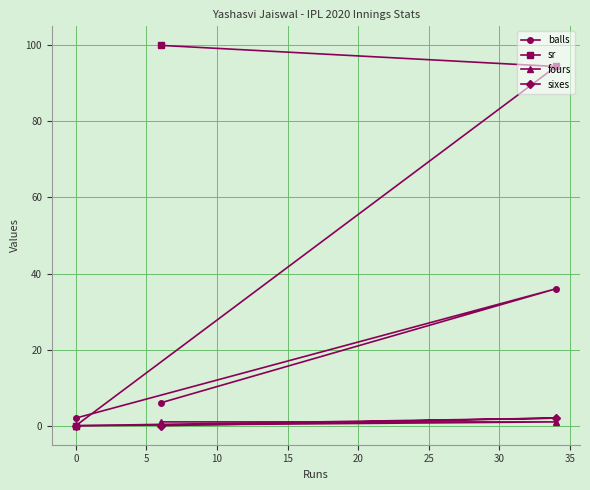

What is the maximum value for sr?

100.0